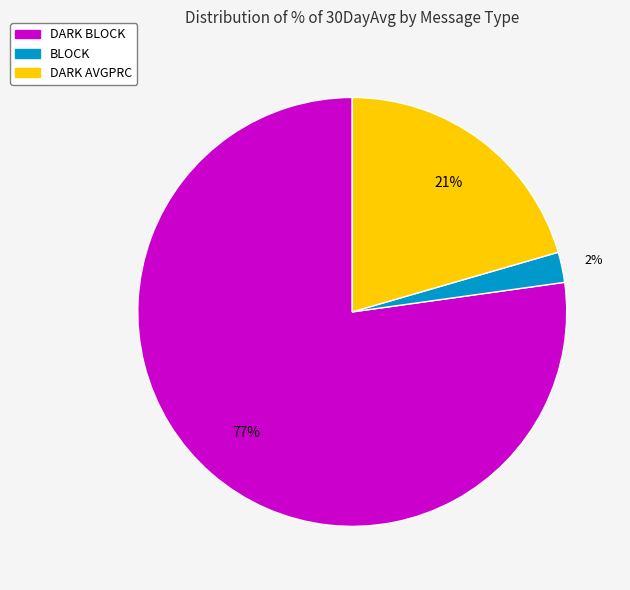

Is the sum of DARK AVGPRC and BLOCK greater than half?

No